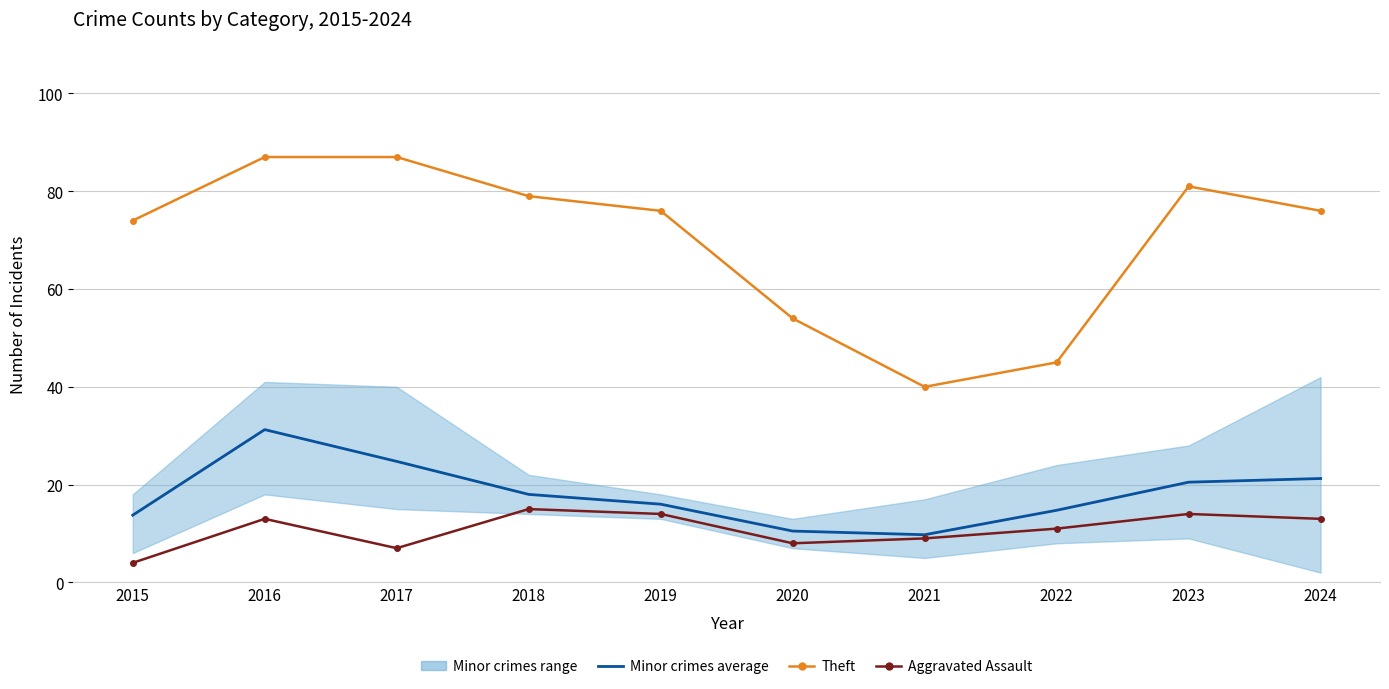

Between 2021 and 2020, which is larger?

2020